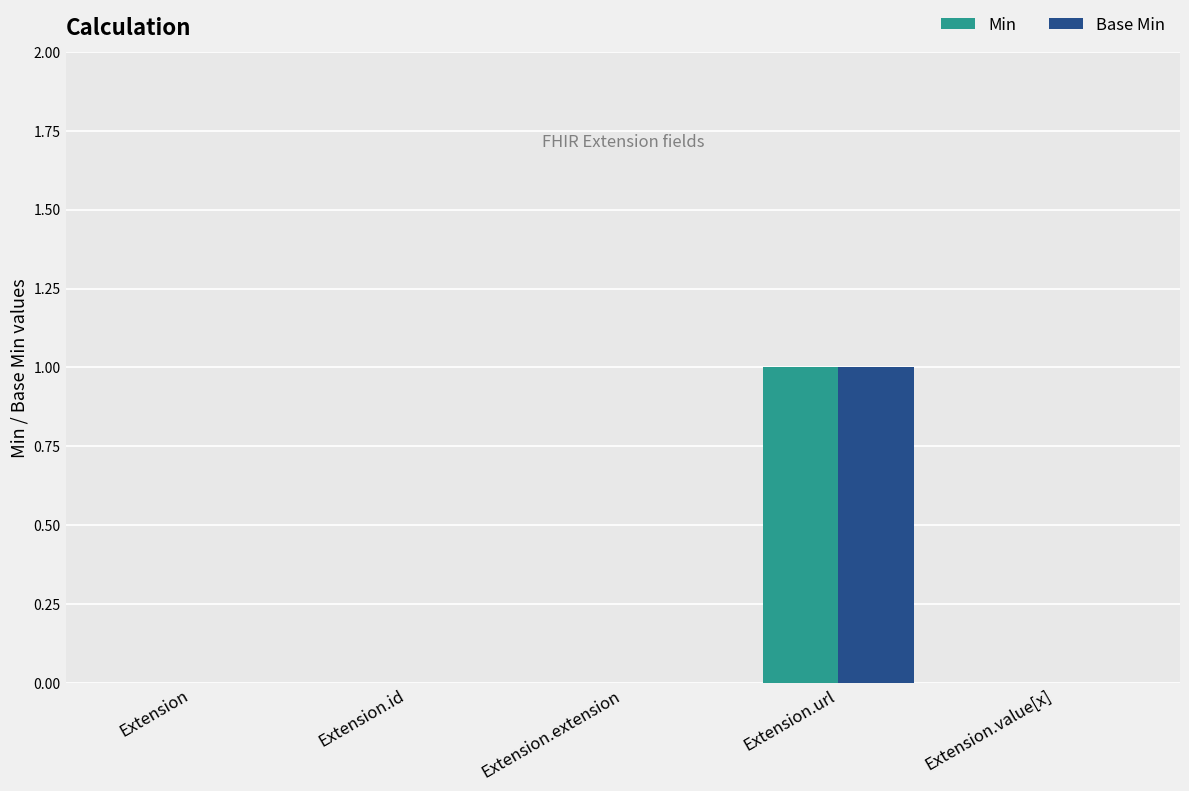

What are all the series names shown in the legend?

Min, Base Min